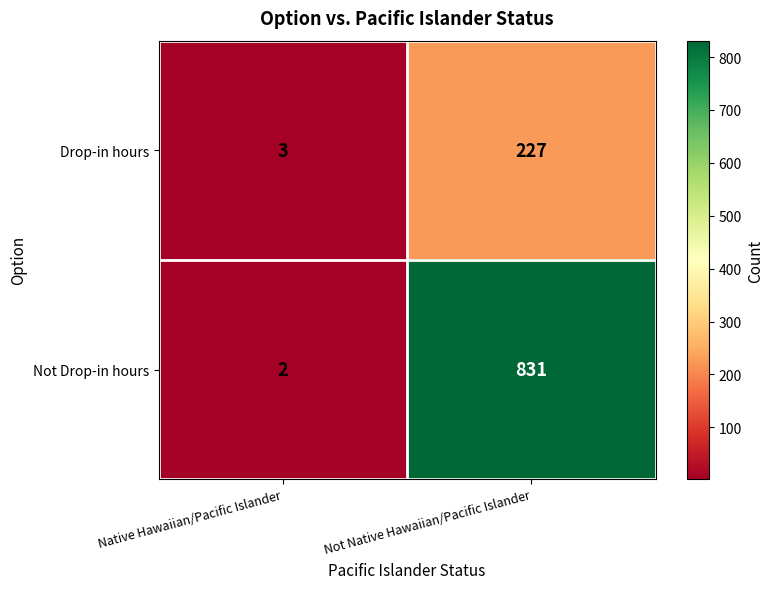

Is it true that Not Drop-in hours equals 2 at Native Hawaiian/Pacific Islander?

True